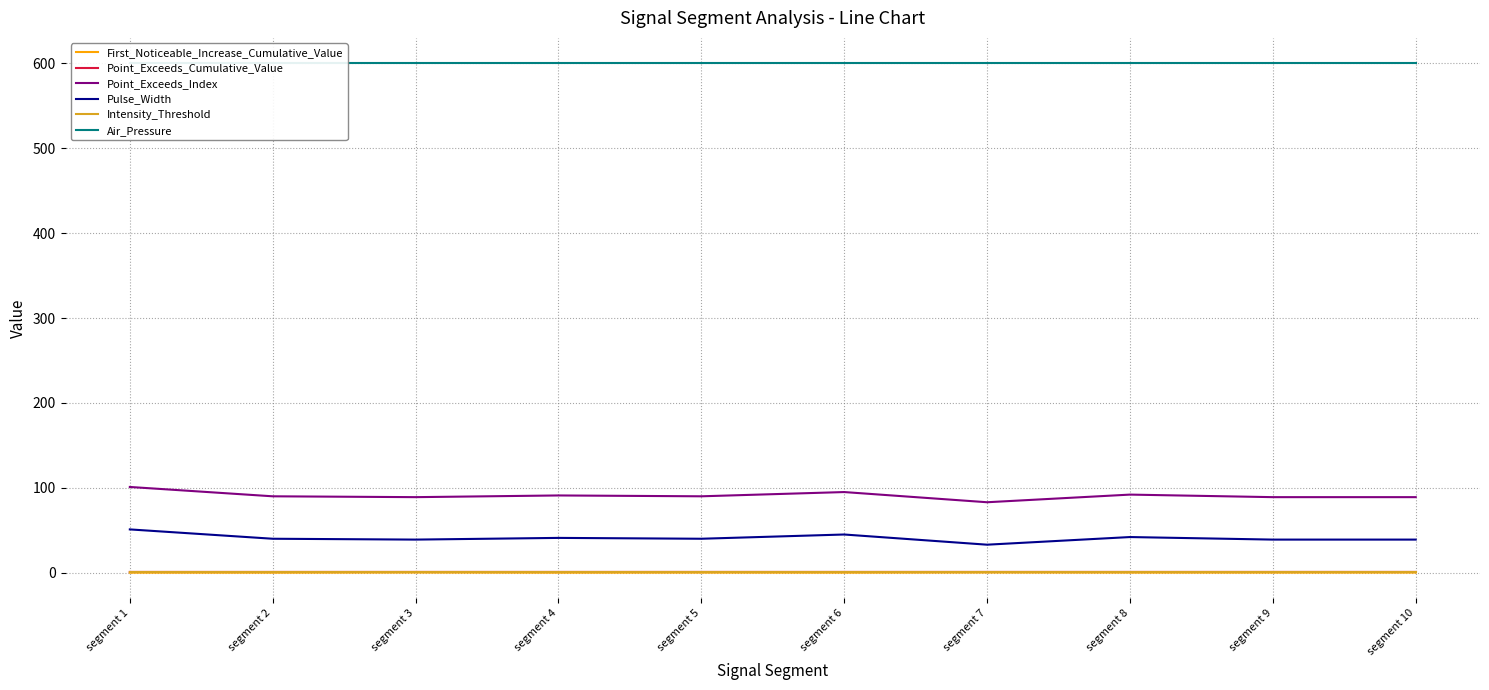

What is the sum of all Air_Pressure values?

6000.0